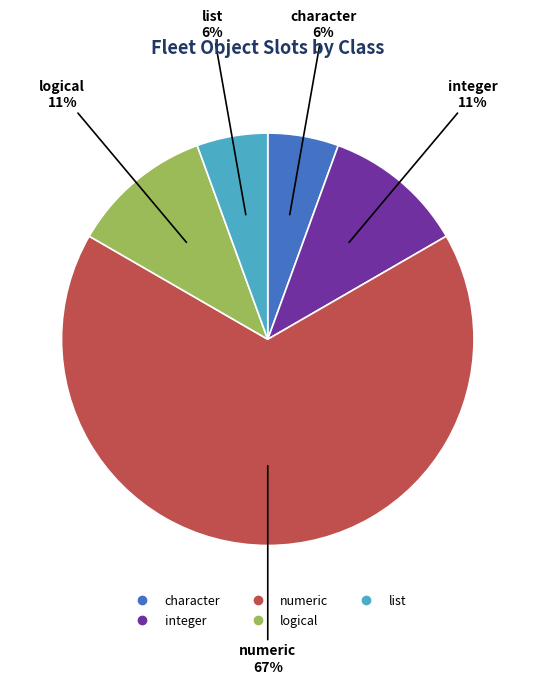

What is the largest slice in the pie chart?

numeric